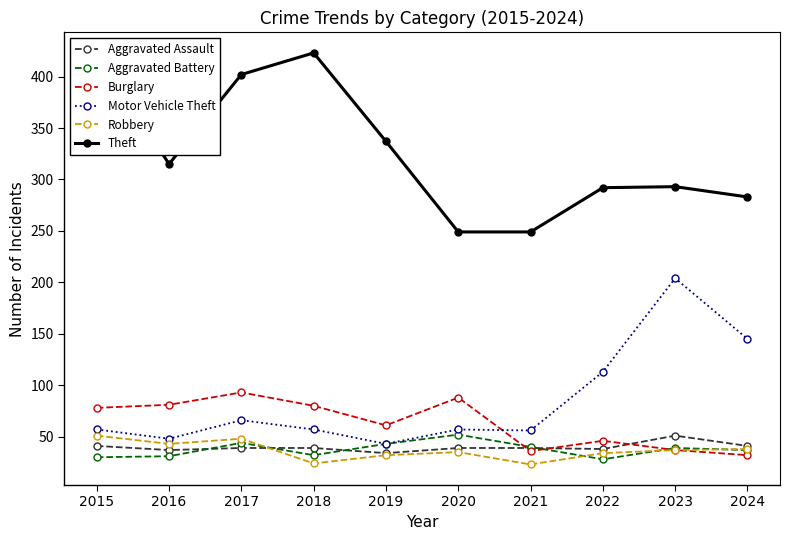

Which series has the largest range (max minus min)?

Theft